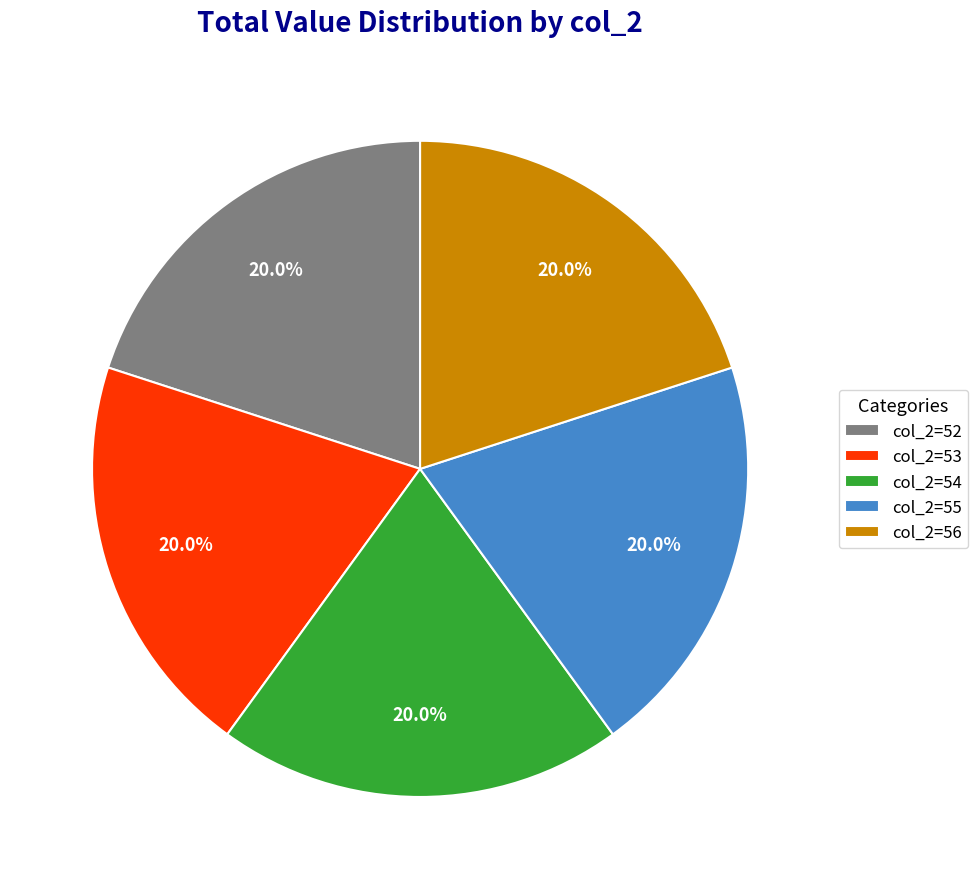

True or false: col_2=55 accounts for 26% of the total.

False